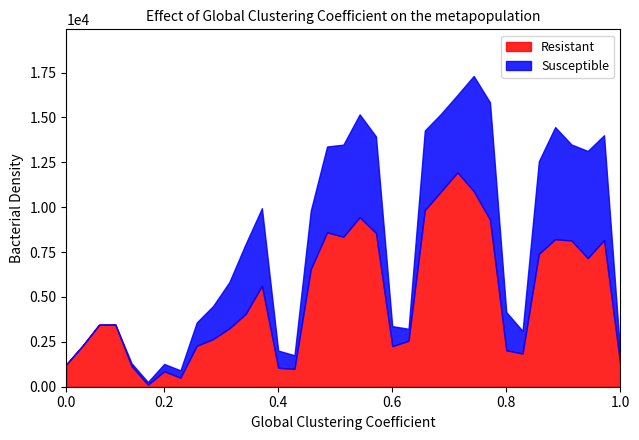

What is the maximum value for Resistant?

11943